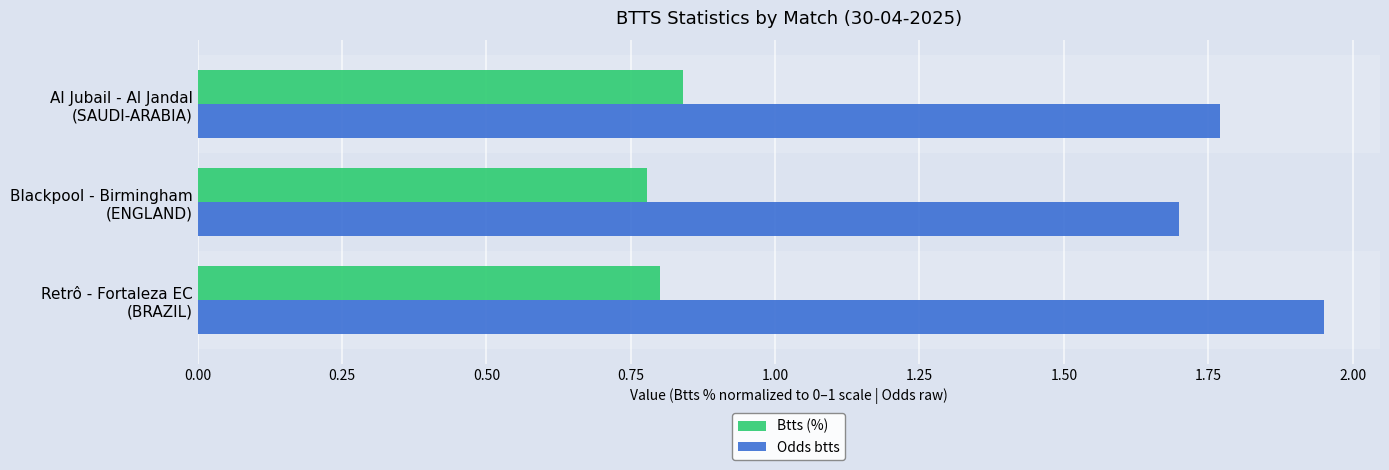

Rank the series by their average value, from lowest to highest.

Btts (%), Odds btts